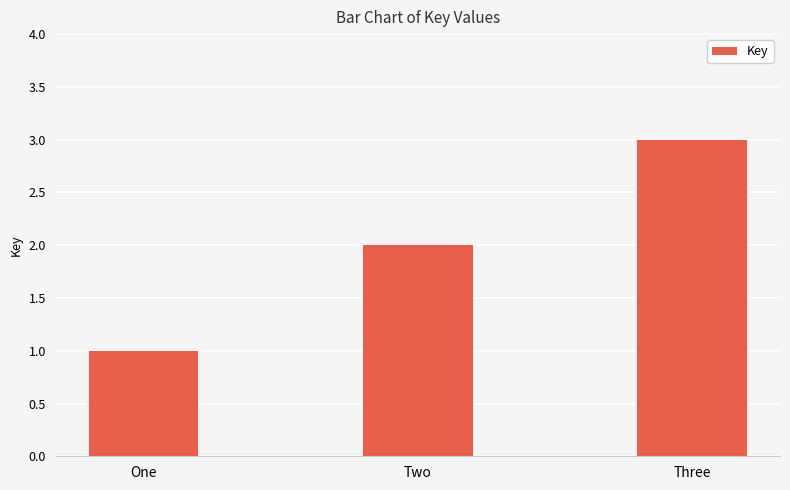

What position from the left is Three?

3